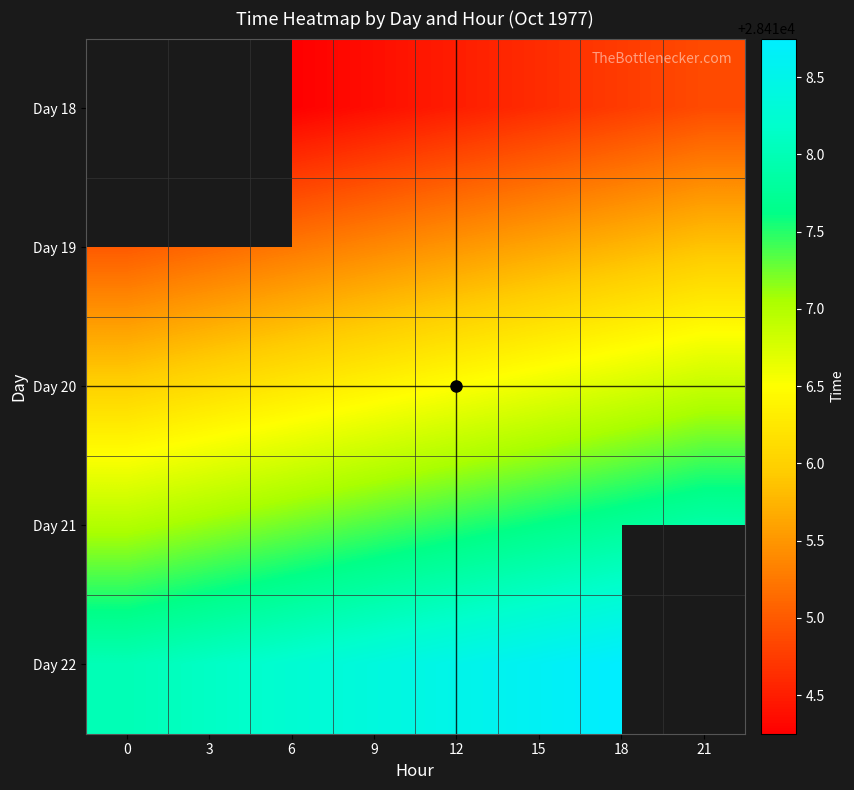

What is the total value across all series at 12?

142082.5